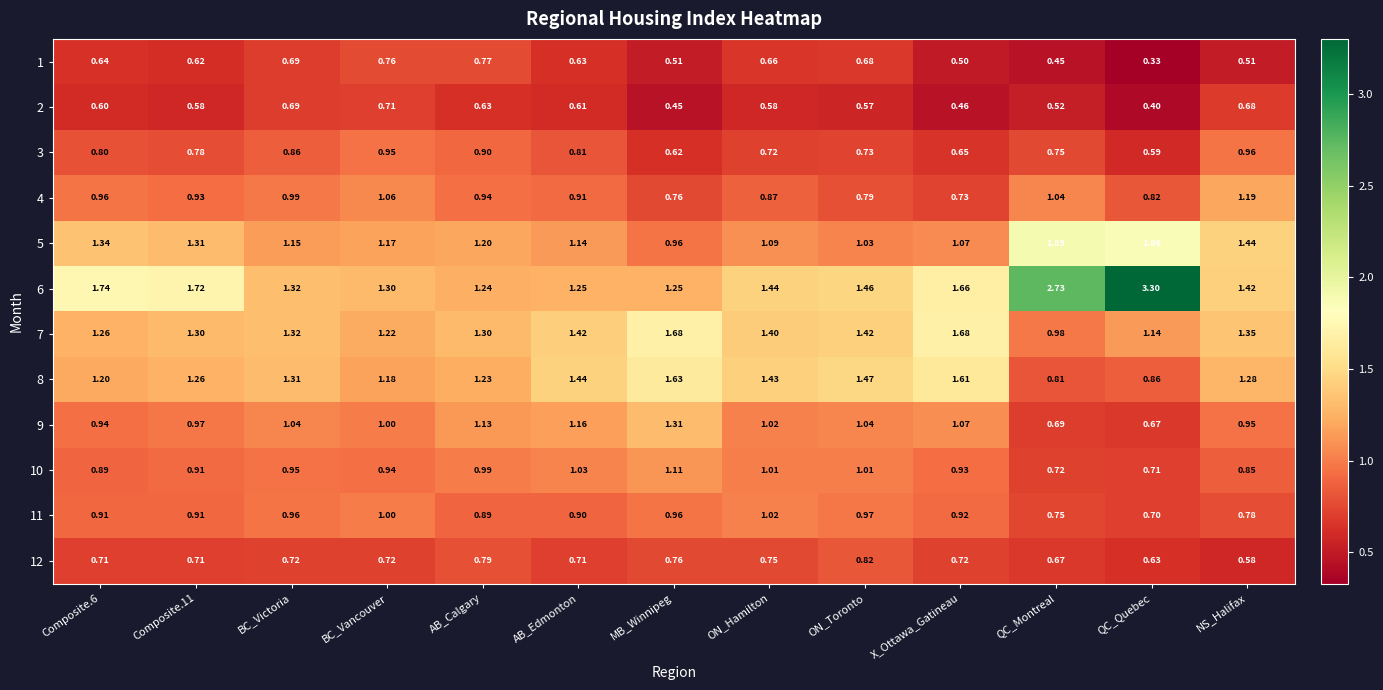

Which series has the largest total across all categories?

6